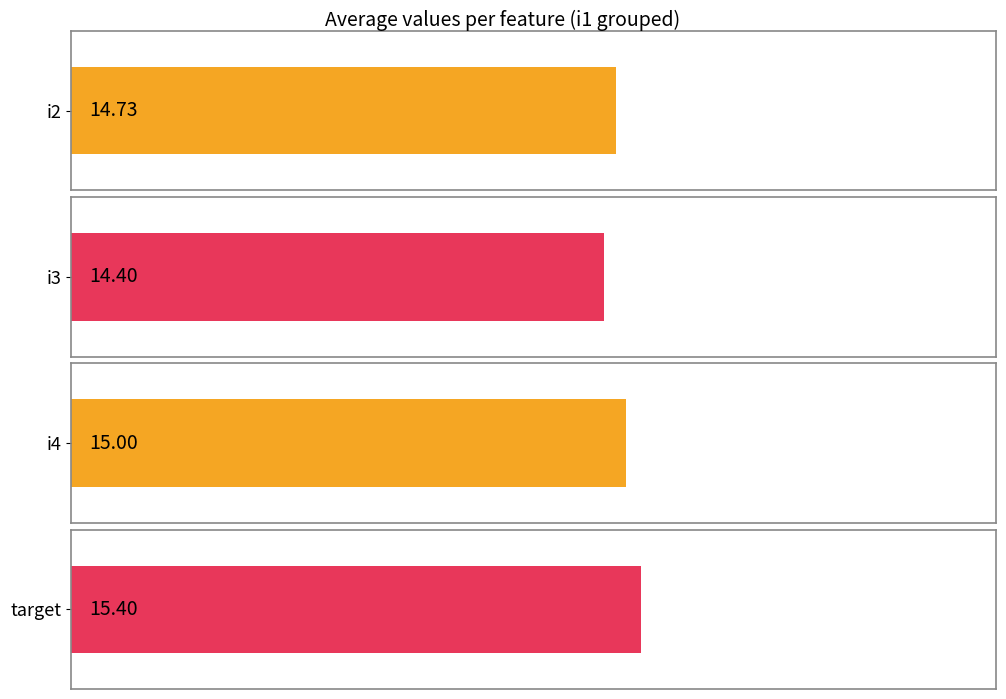

What is the approximate value of i2 at 16?

15